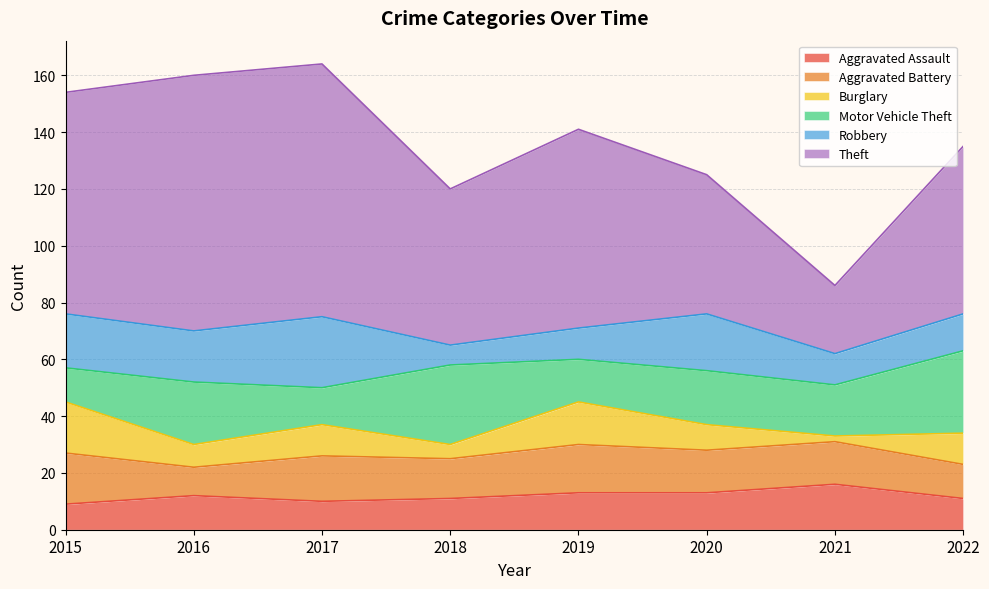

How many interior local valleys does the Burglary series have?

3